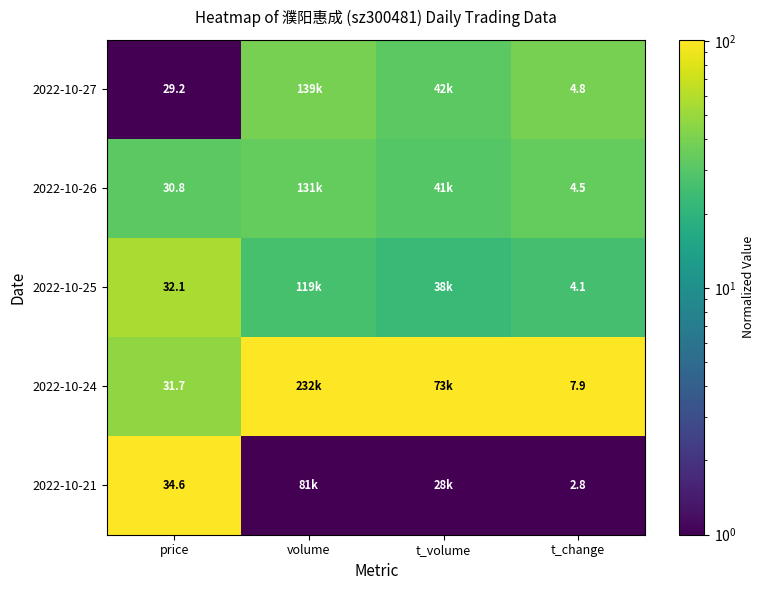

What is the total value across all series at t_change?

24.1